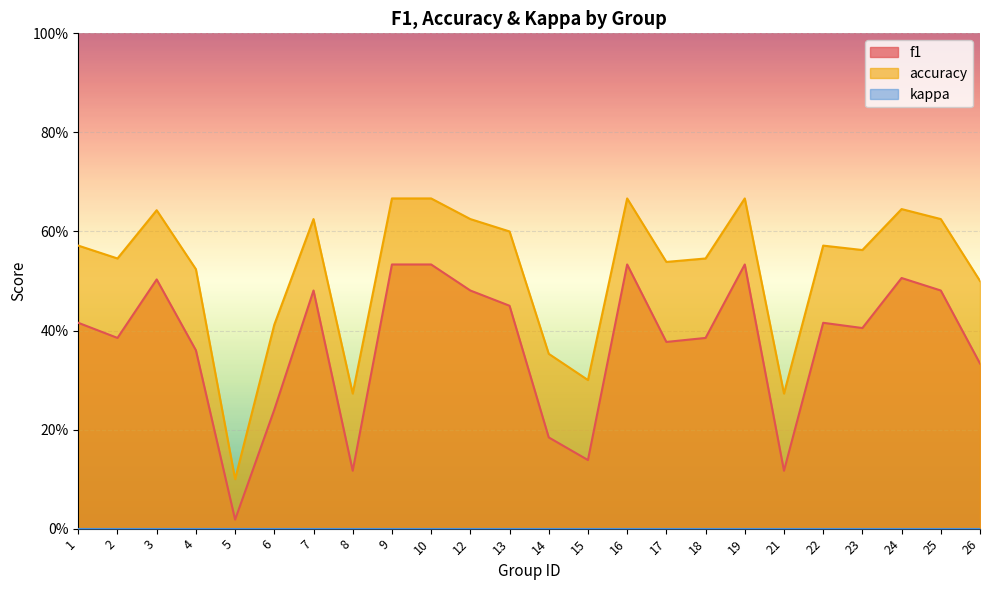

True or false: f1 has more than 0 interior local peaks.

True